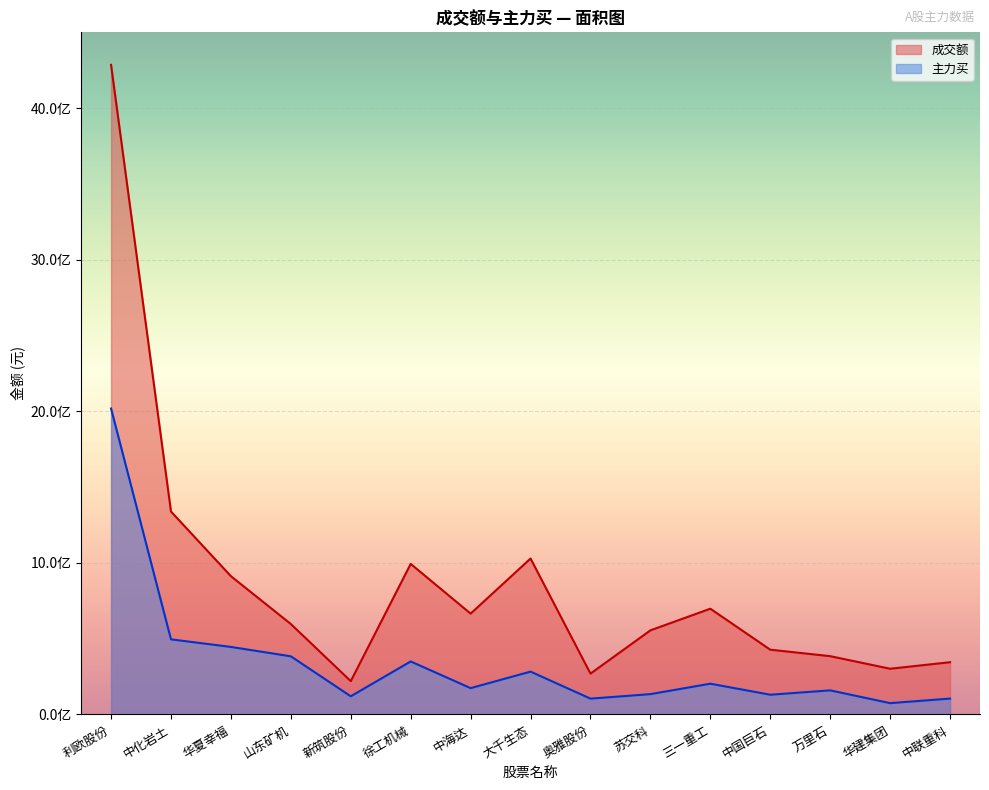

At which category is the sum across all series the highest?

利欧股份